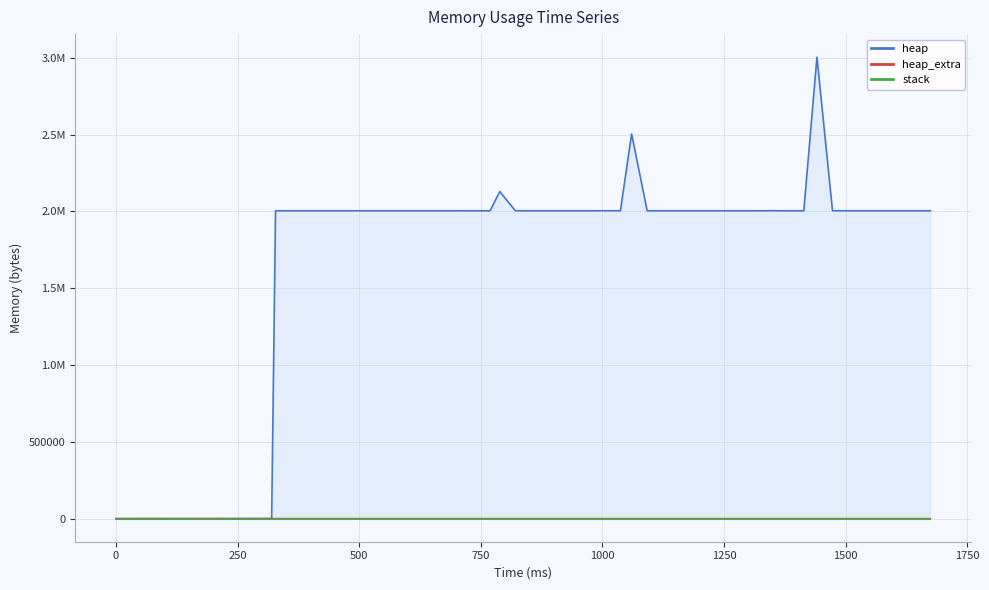

The heap series shows 1384668 at 1005. True or false?

False